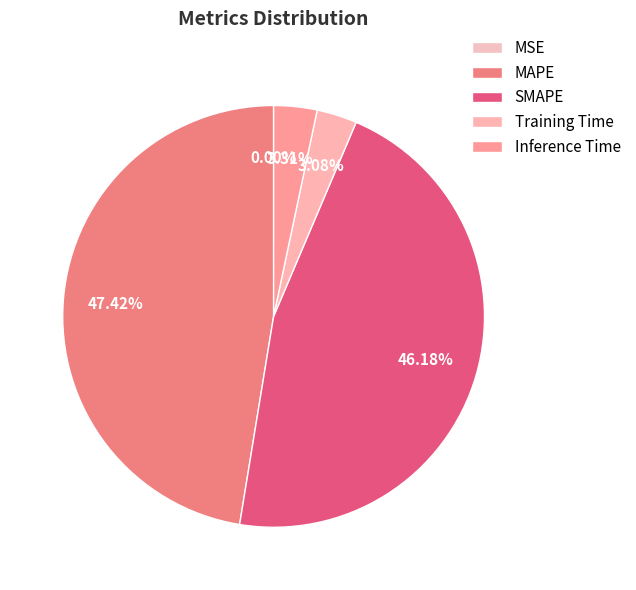

To the nearest percent, what is the average slice percentage?

20%